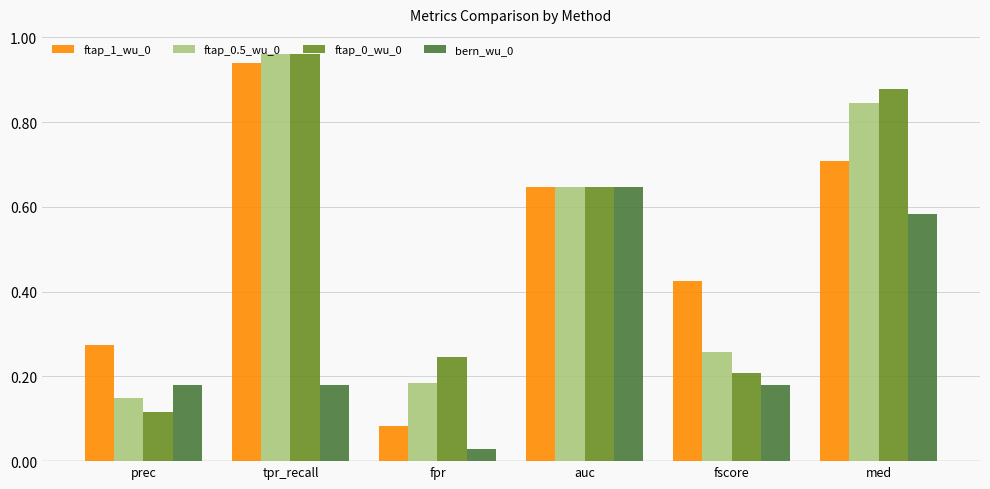

What is the total value across all series at med?

3.0